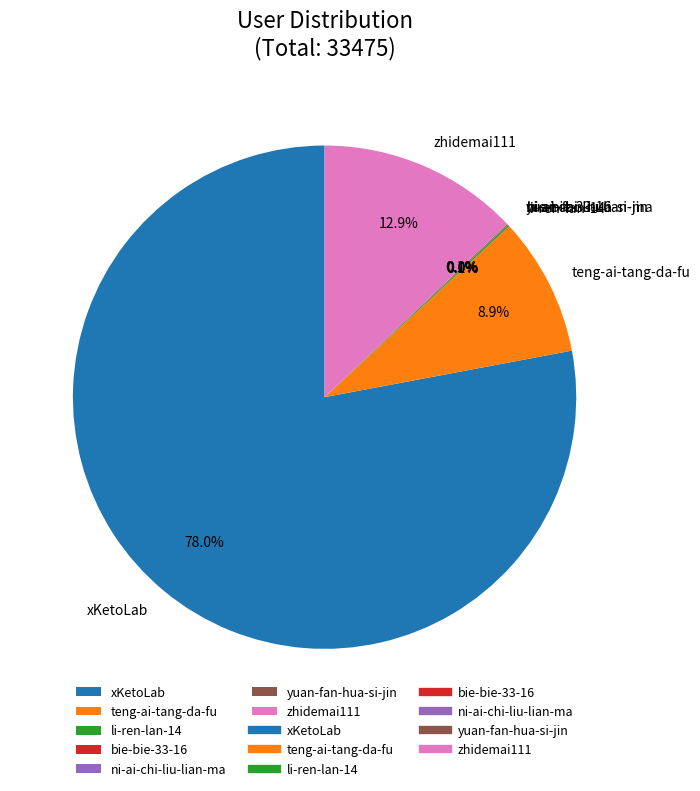

Which category has the biggest portion of the pie?

xKetoLab